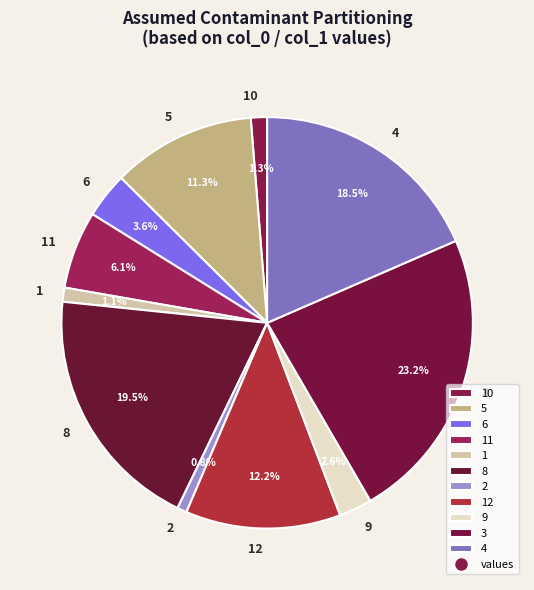

Which has a higher value, 11 or 3?

3